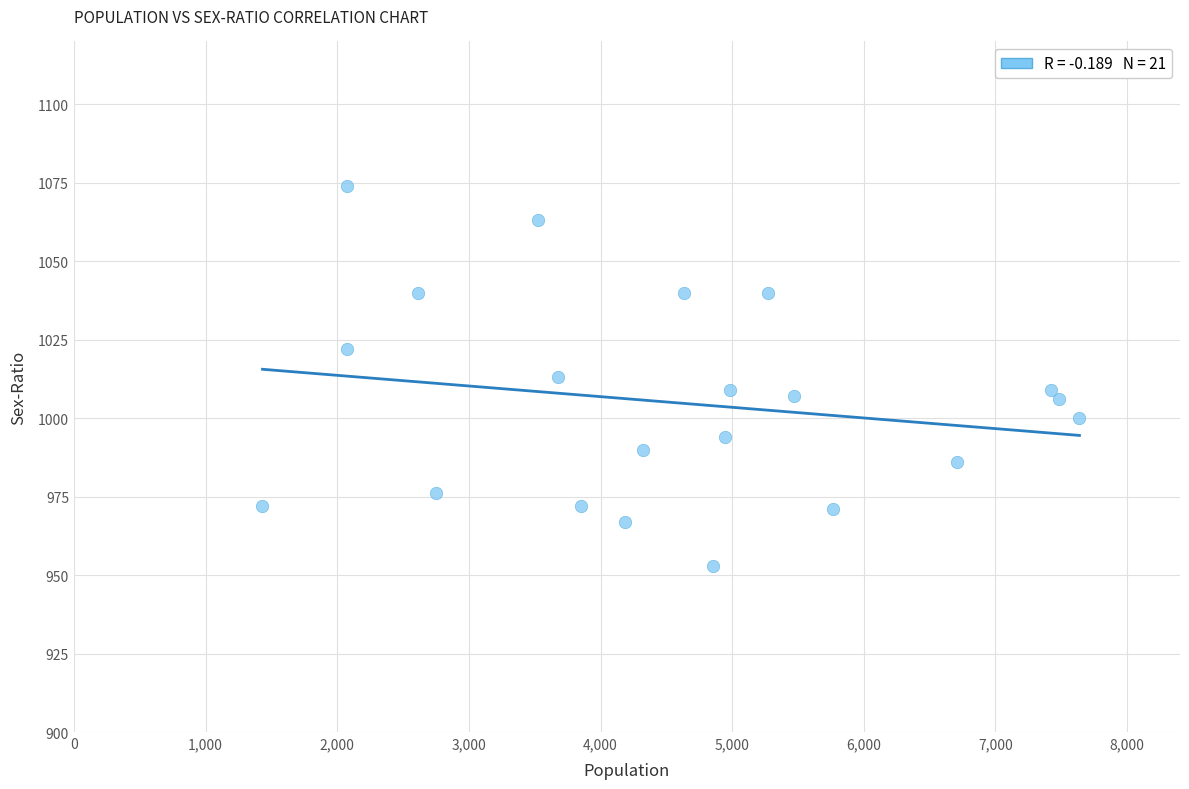

What is the range of X values (max minus min)?

6206